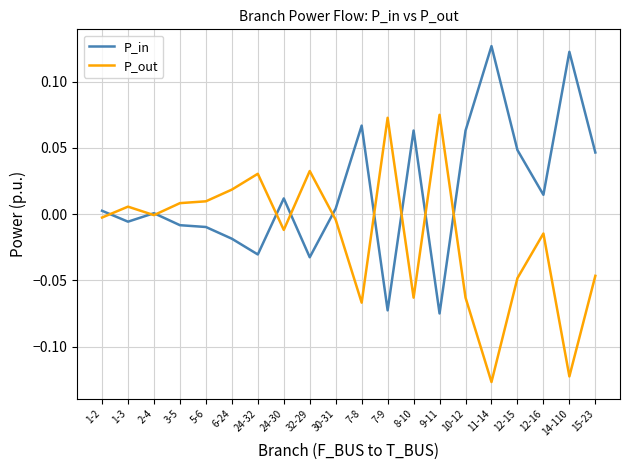

Where does the P_out series first go above 0?

1-3